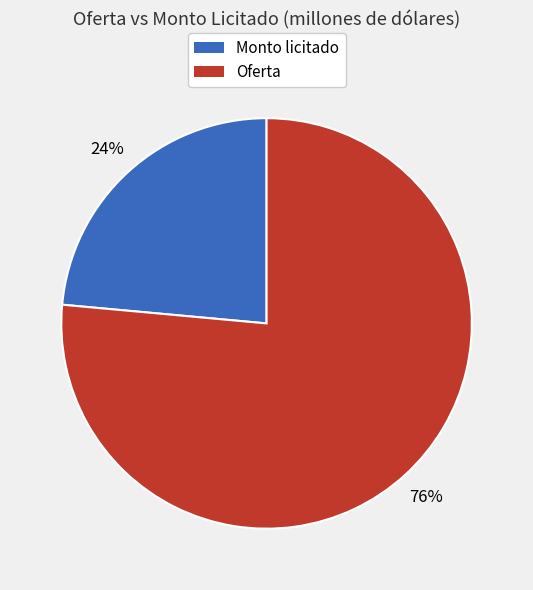

Is there a majority slice in this chart?

Yes